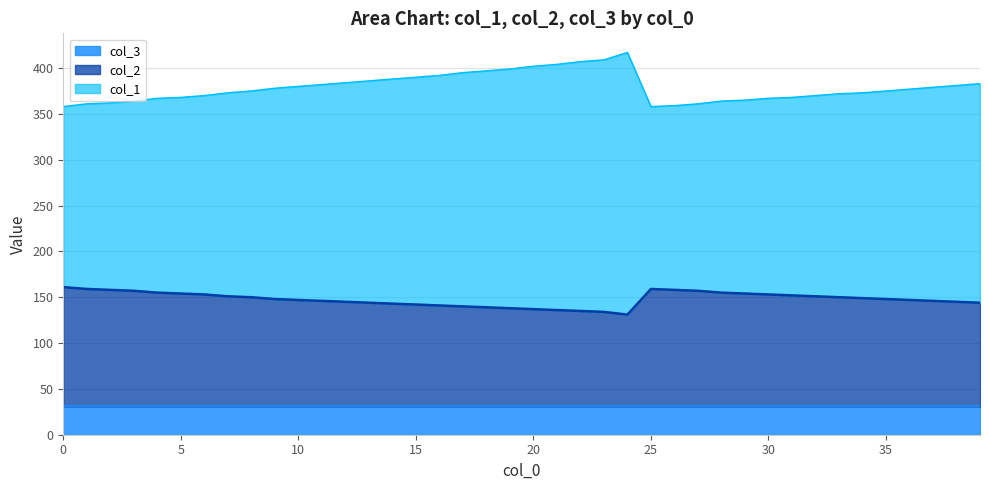

What is the label of the 21st point from the left?

20